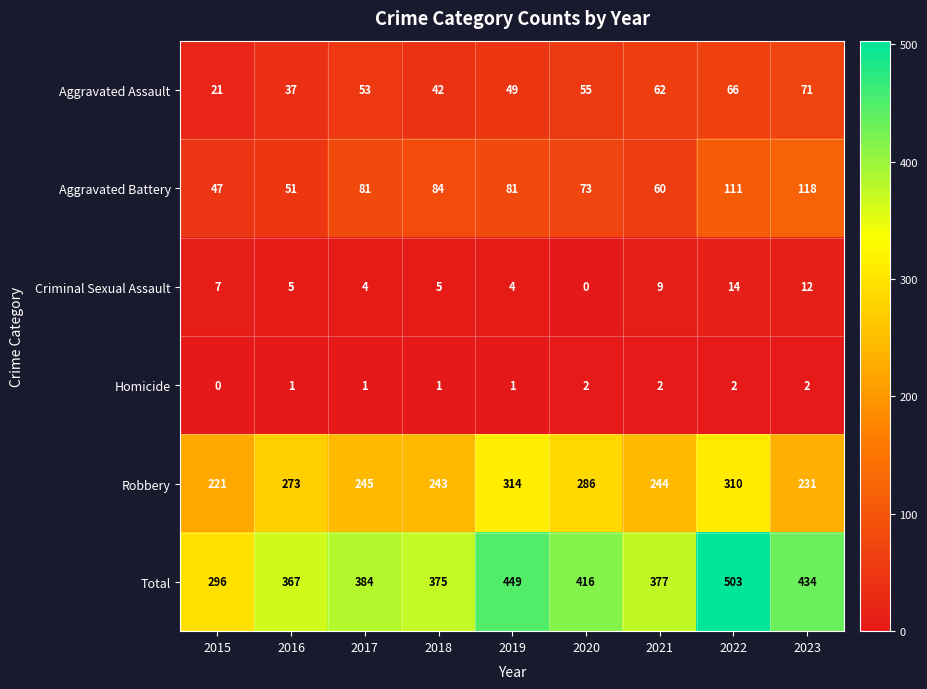

At which category is the sum across all series the highest?

2022